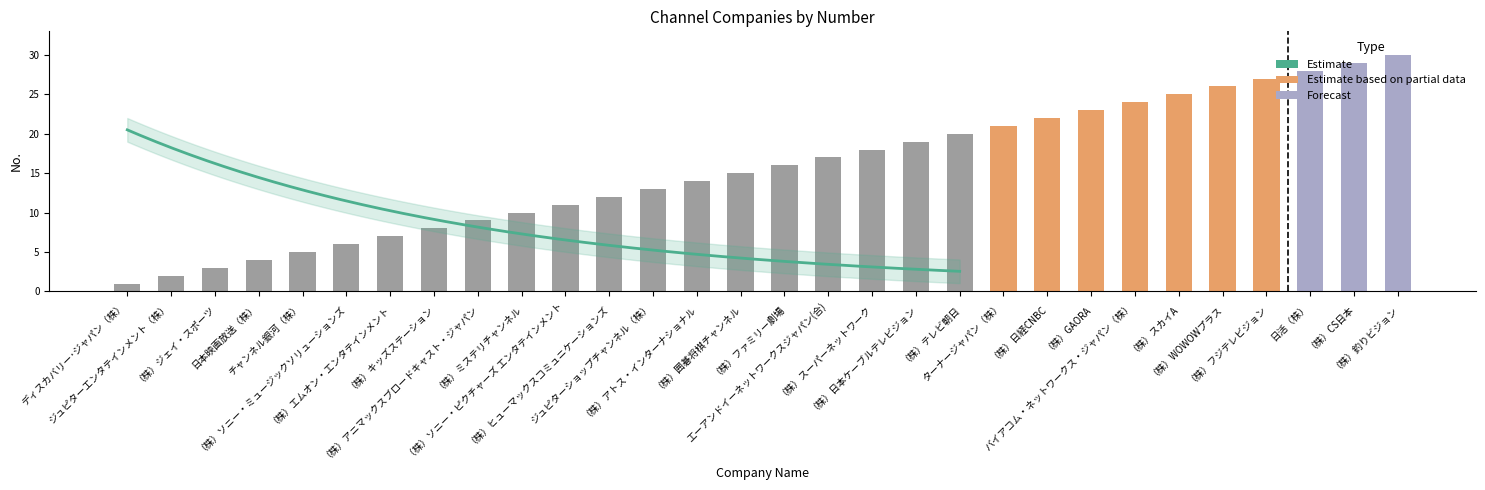

True or false: the data shows 29 at （株）CS日本.

True